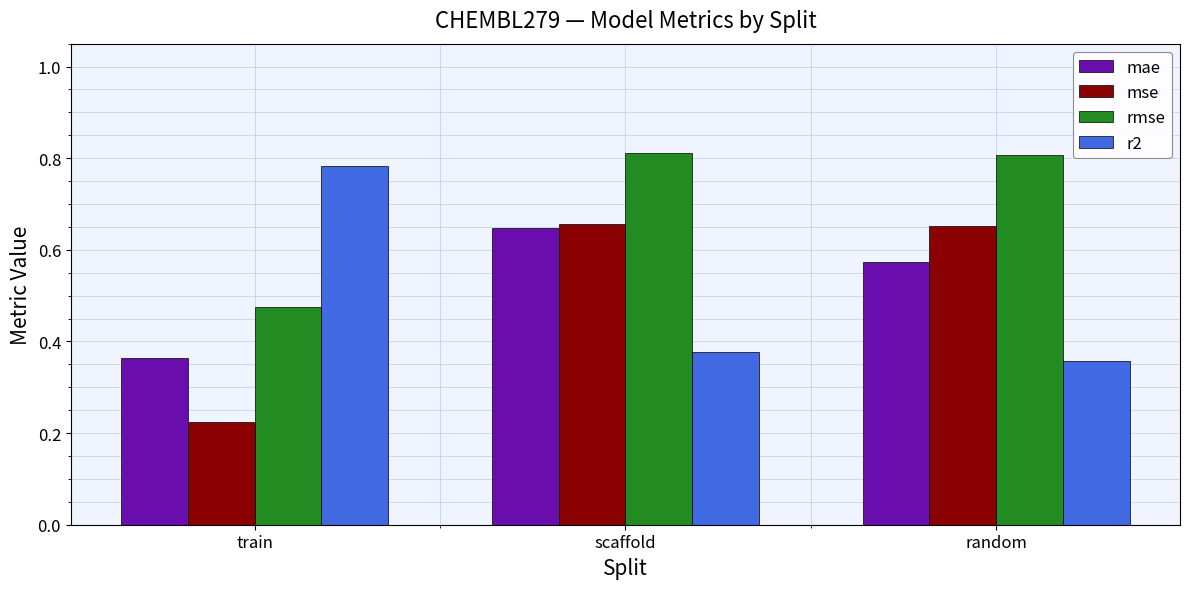

Is the value of rmse at random greater than the value of r2 at scaffold?

Yes